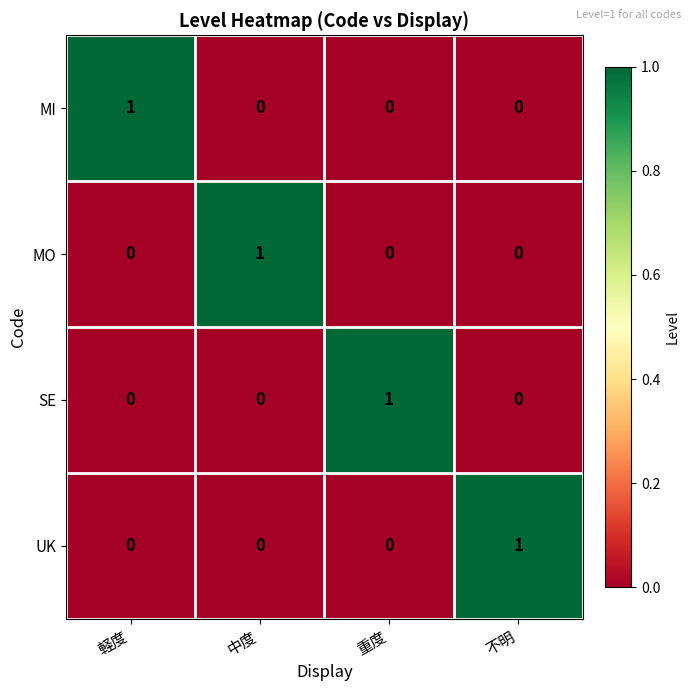

Count the MI values in the range 0 to 1.

4